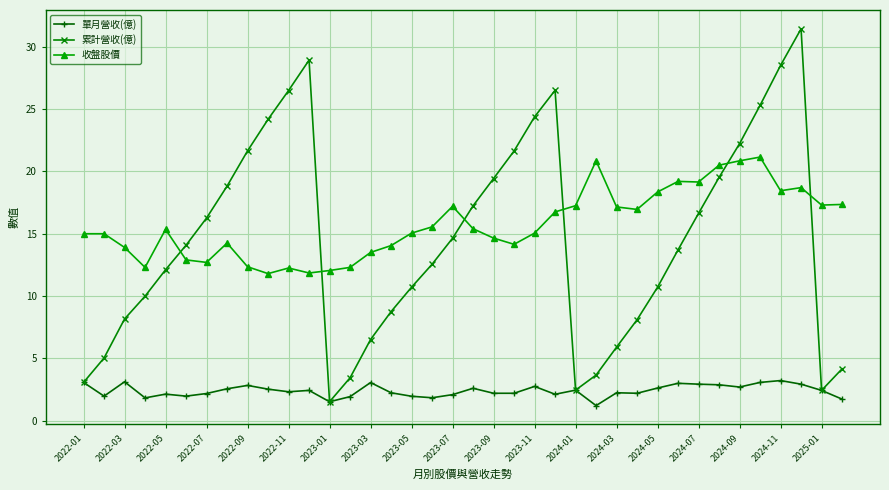

True or false: 單月營收(億) has more than 2 points higher than both neighbors.

True